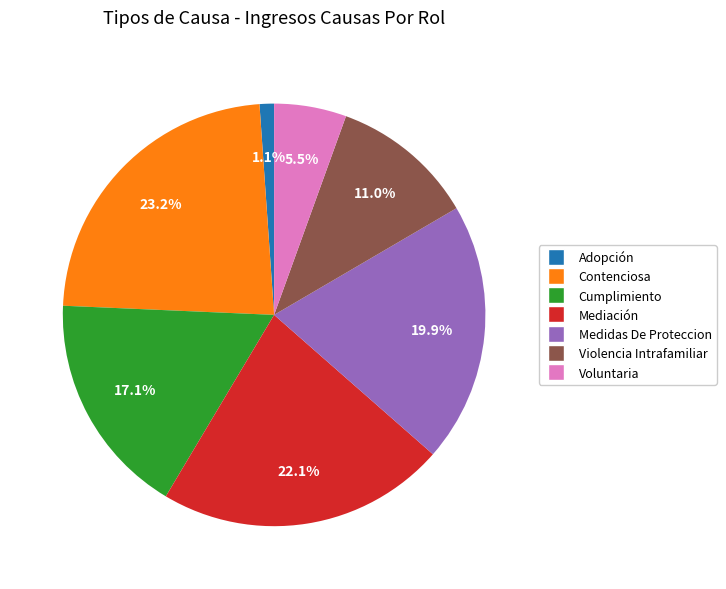

To the nearest percent, what is the difference between the largest and smallest slice percentages?

22%